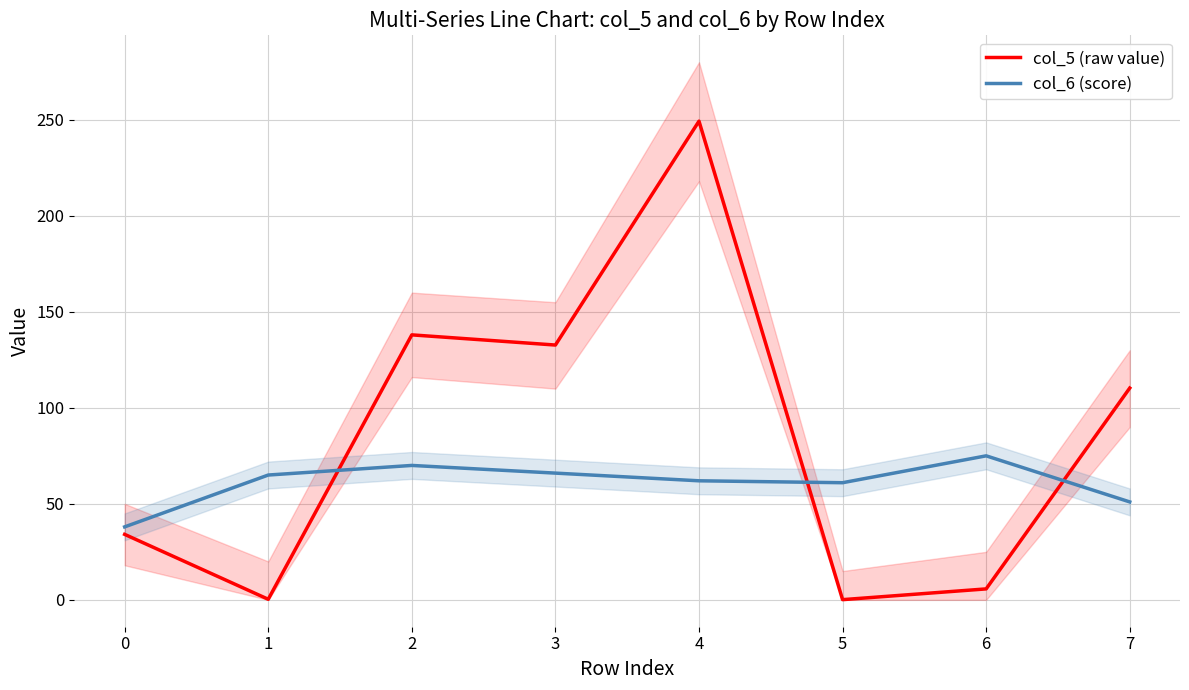

Between 5 and 1, which is larger?

1